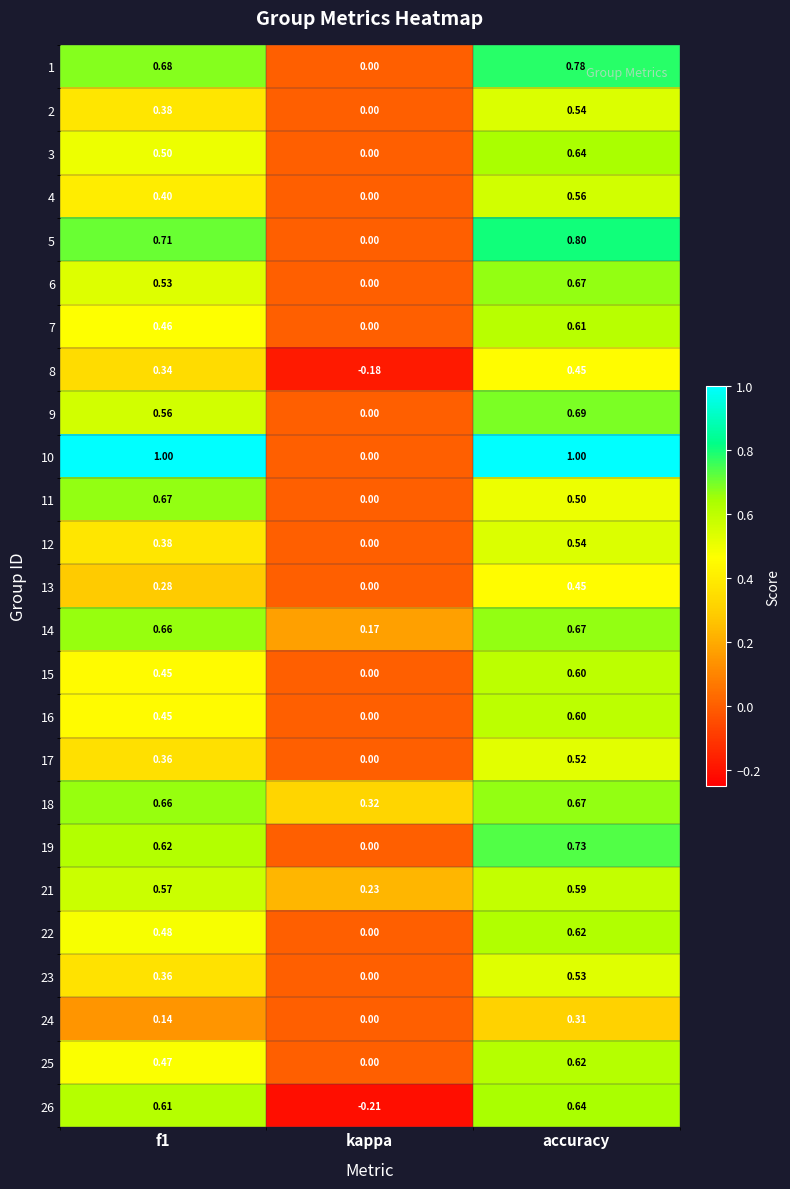

Which category has the lowest value across all series?

kappa